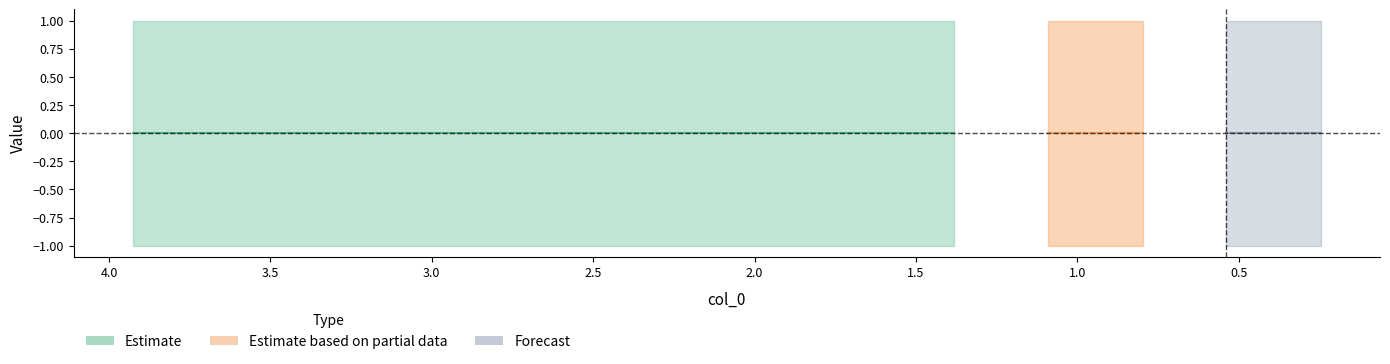

How many lines are shown in the chart?

2